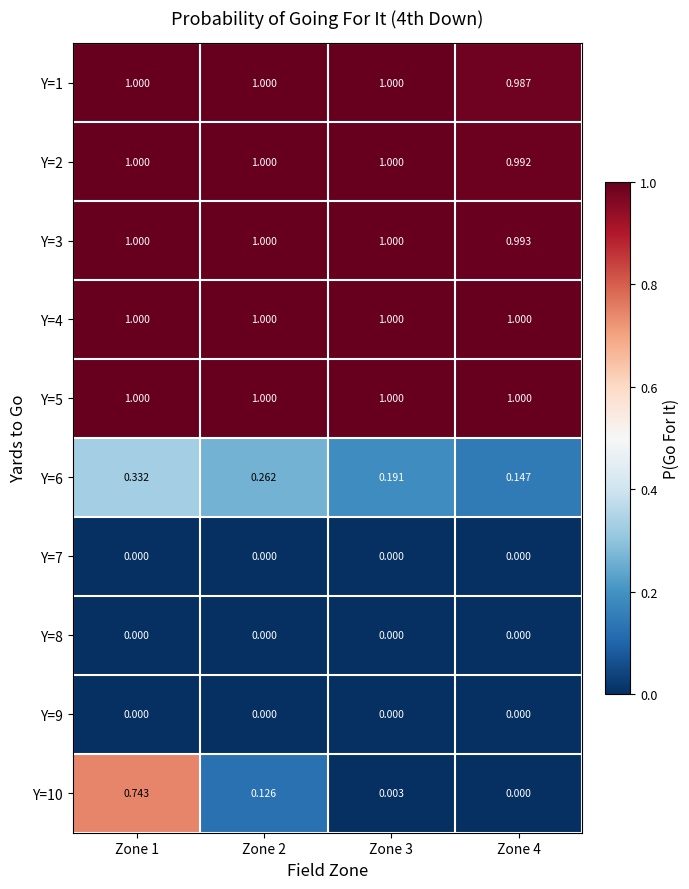

Is the value of Y=10 at Zone 4 greater than the value of Y=5 at Zone 4?

No